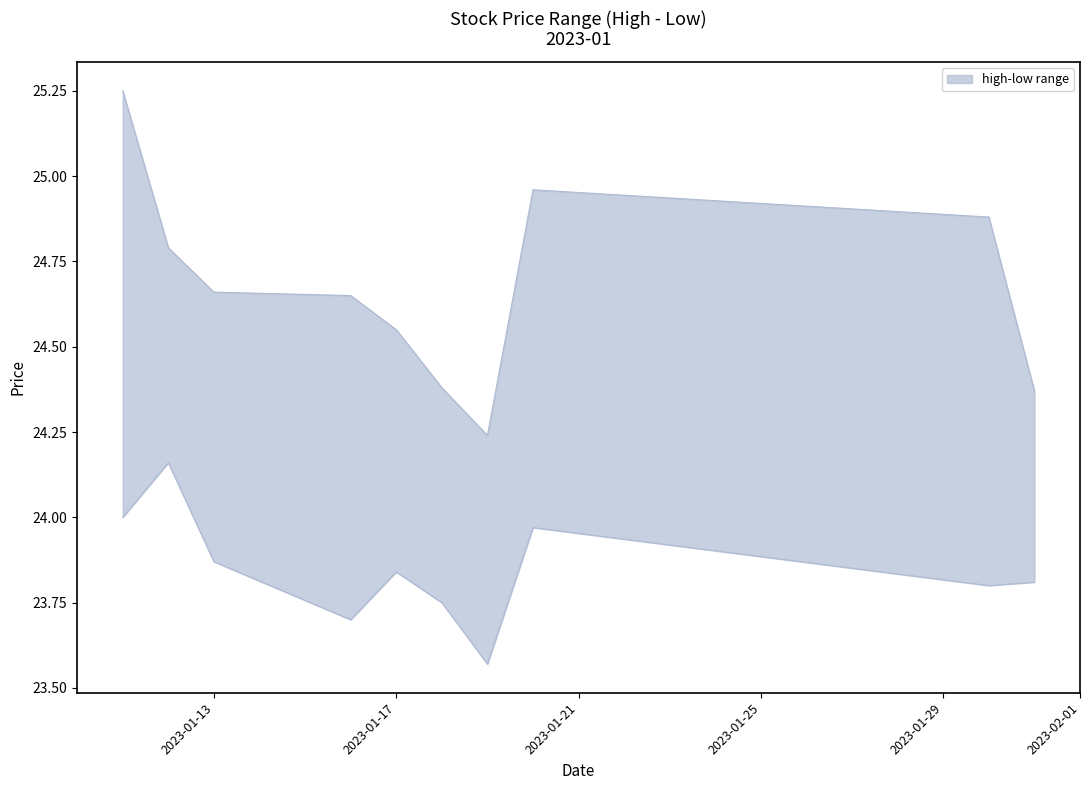

What is the sum of the high values at 2023-01-18 and 2023-01-30?

49.3